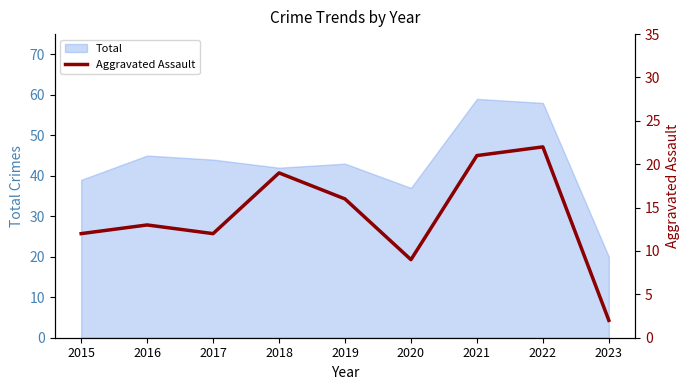

Which label corresponds to the smallest value in the chart?

2023